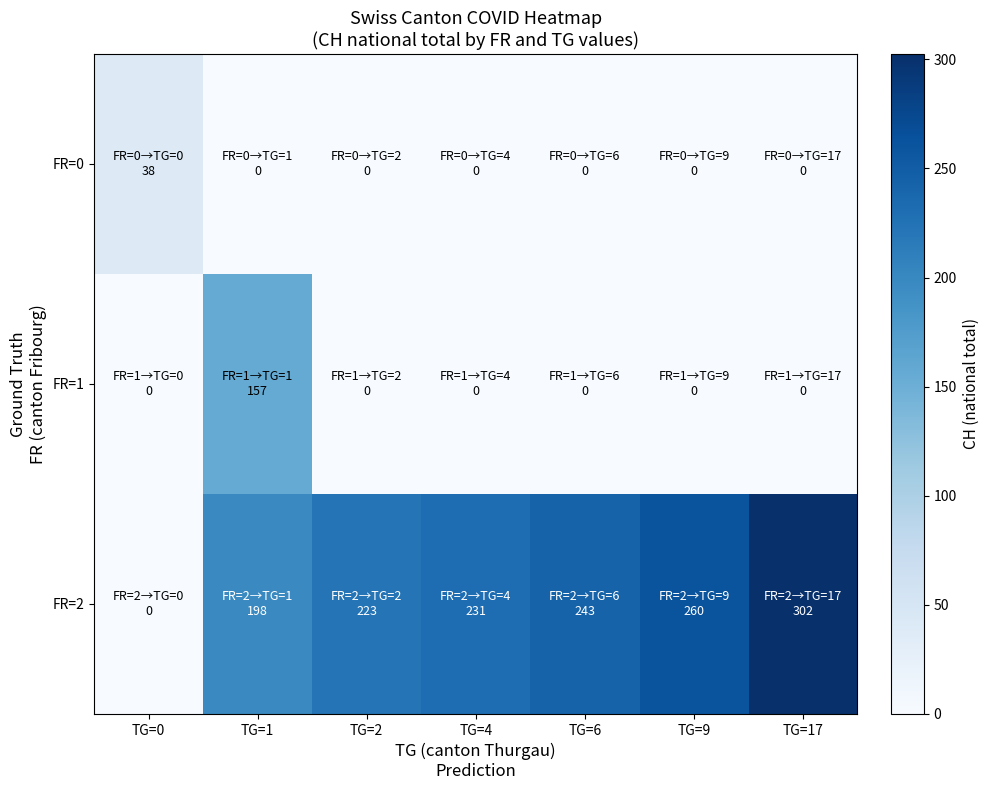

Which label corresponds to the smallest value in the chart?

TG=1